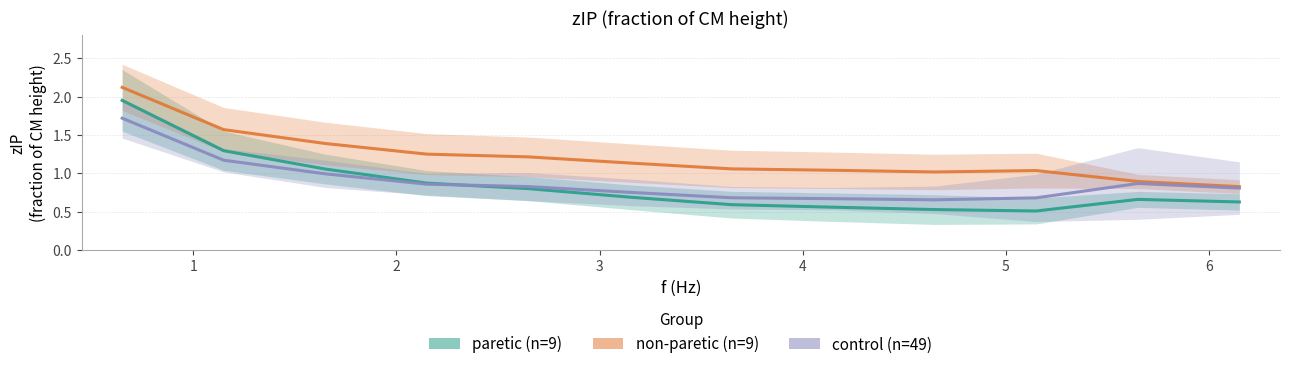

How many lines are shown in the chart?

3